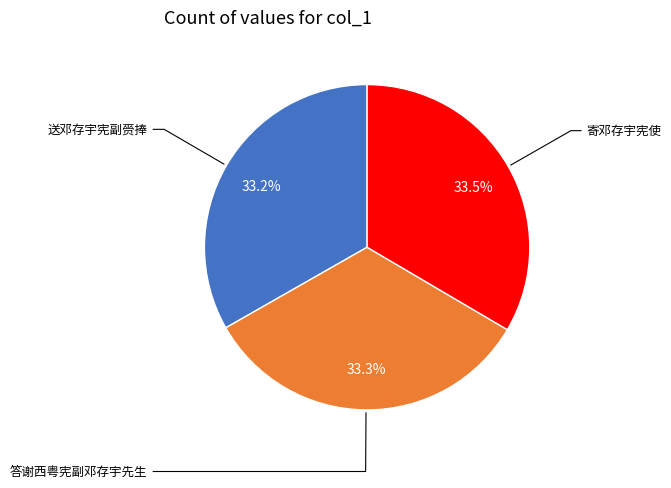

Count the number of slices in the pie.

3